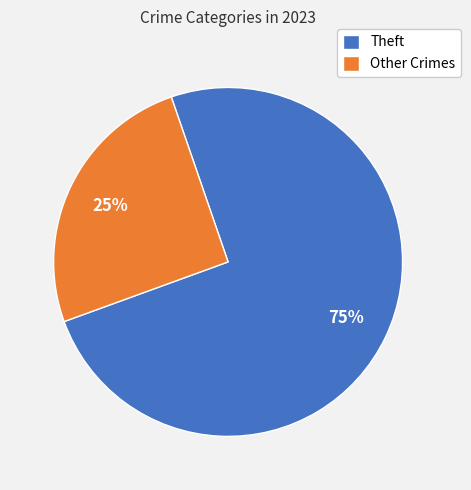

To the nearest percent, what percentage of the pie is Theft?

75%